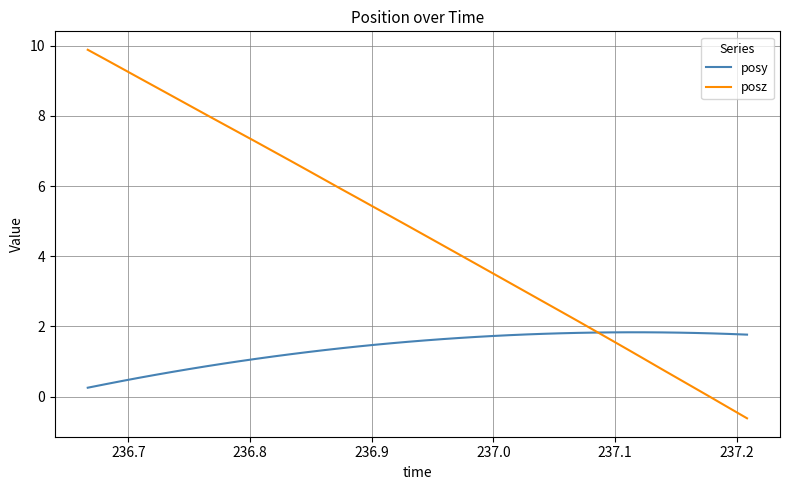

Which series has the largest range (max minus min)?

posz